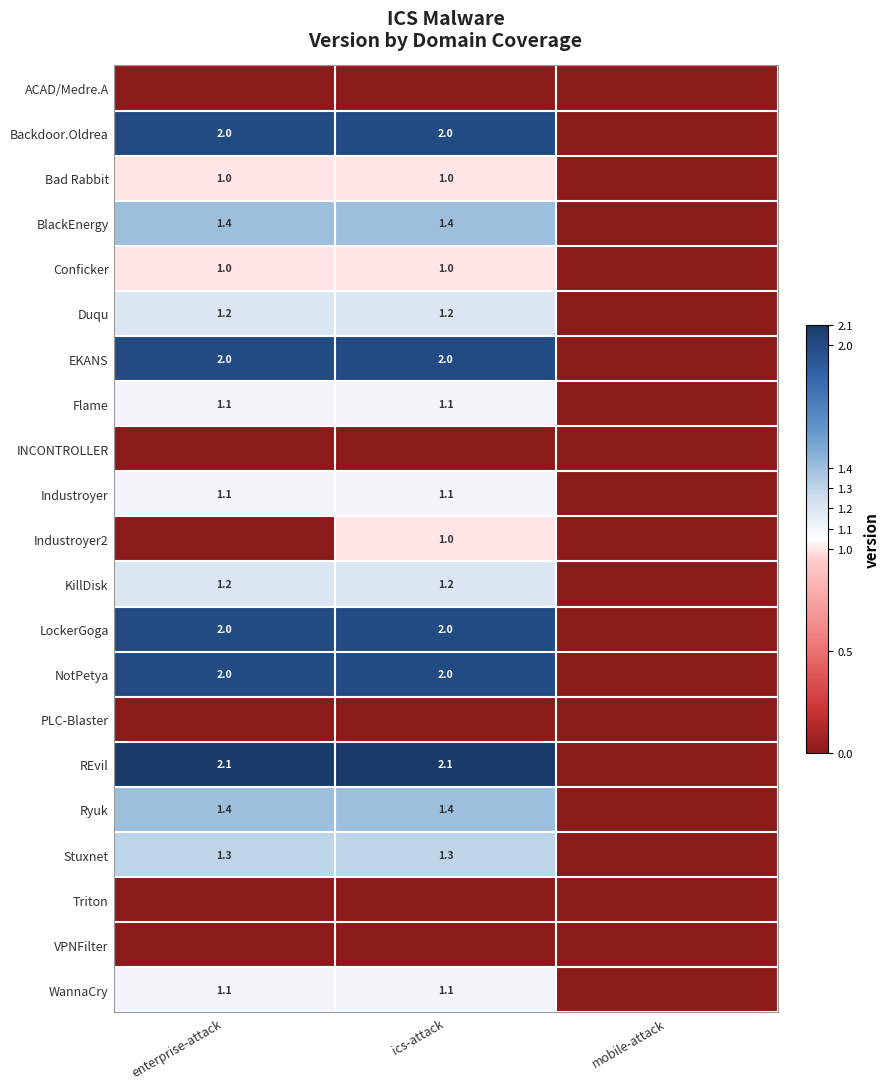

True or false: Ryuk has a value of 0.6 at ics-attack.

False